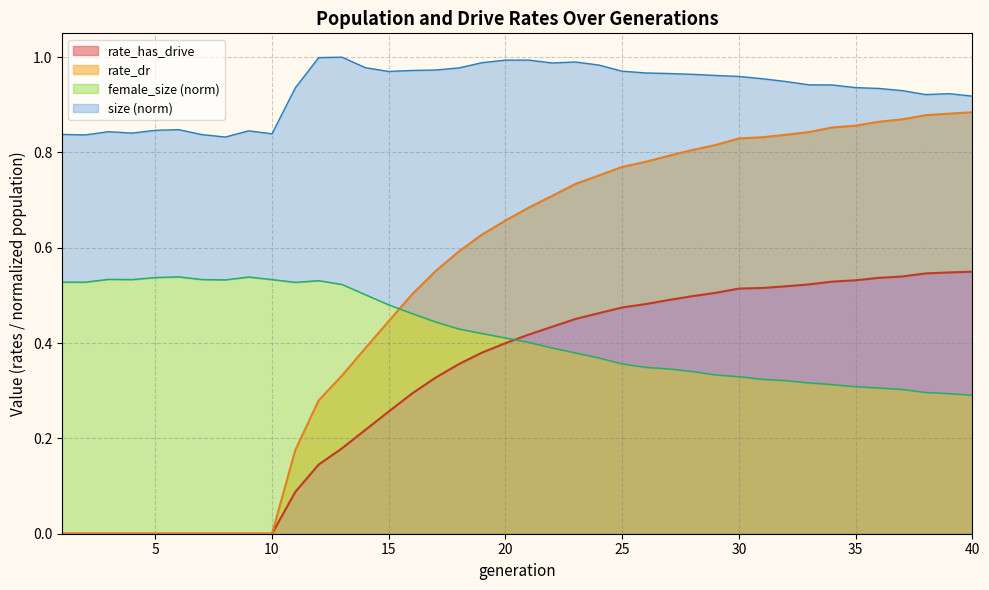

The value of rate_has_drive at 10 is -0.3. True or false?

False